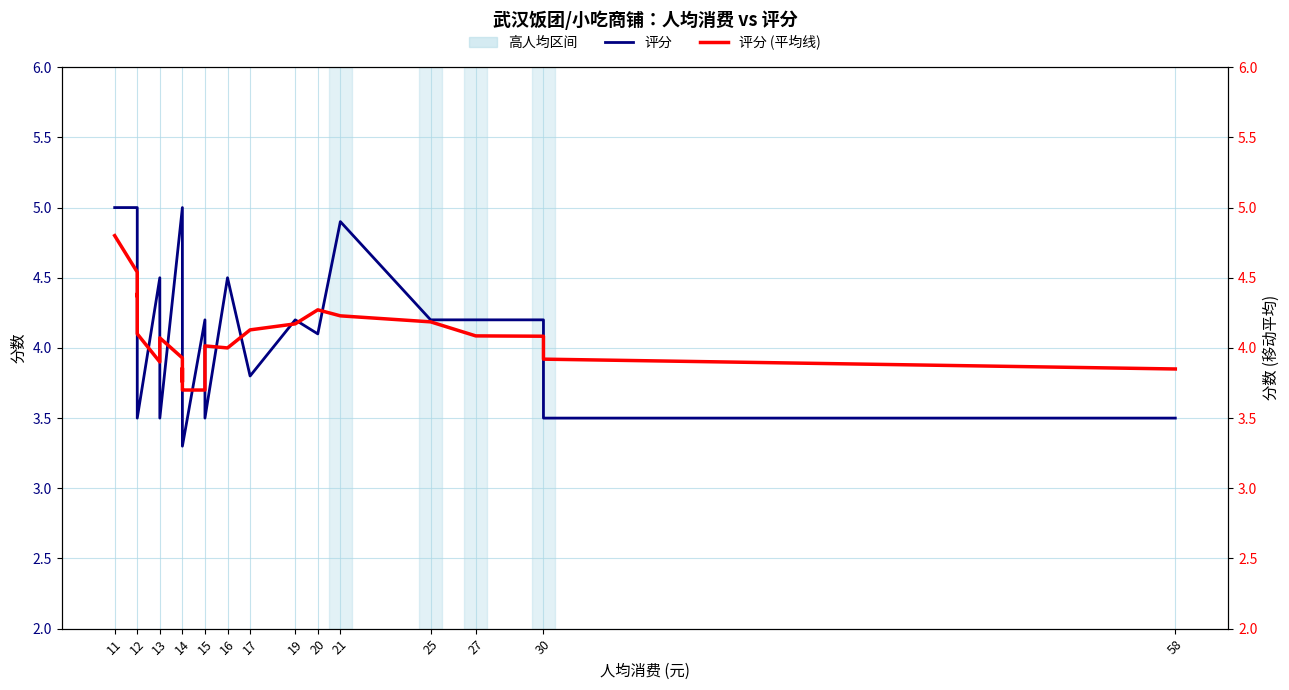

Between 17 and 13, which is larger?

17